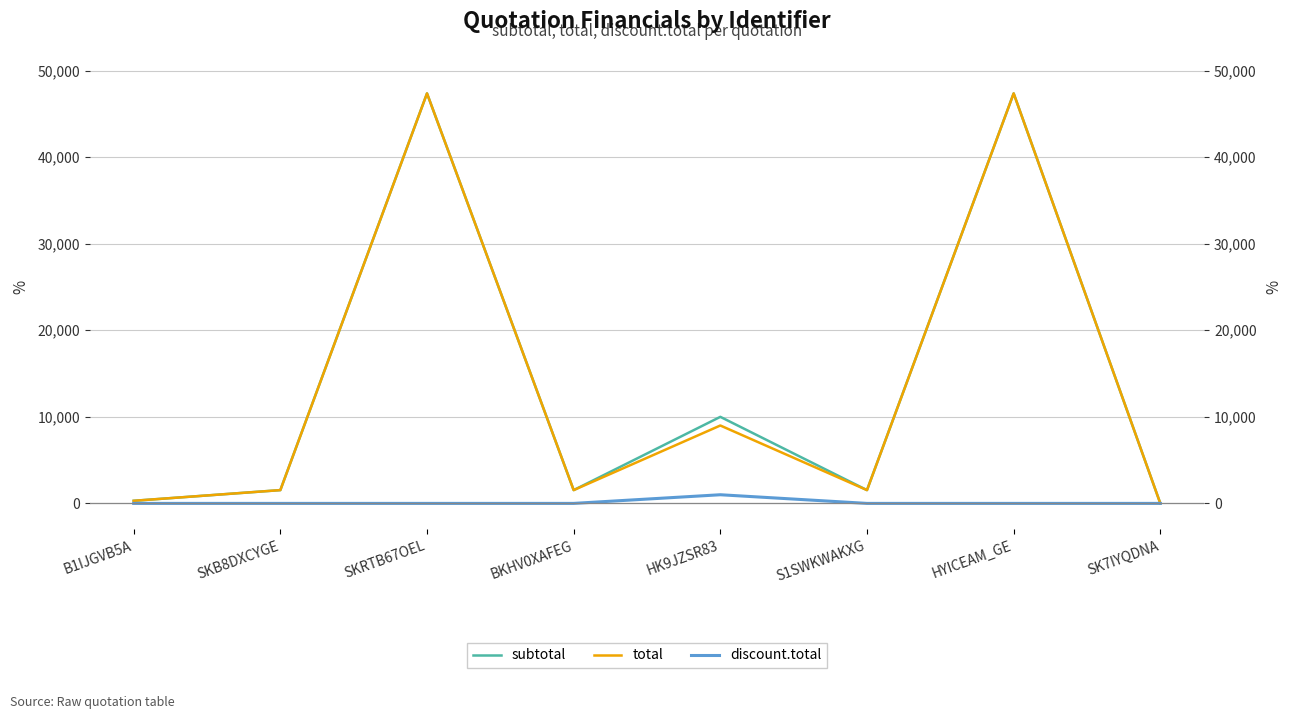

What position from the right is SKB8DXCYGE?

7